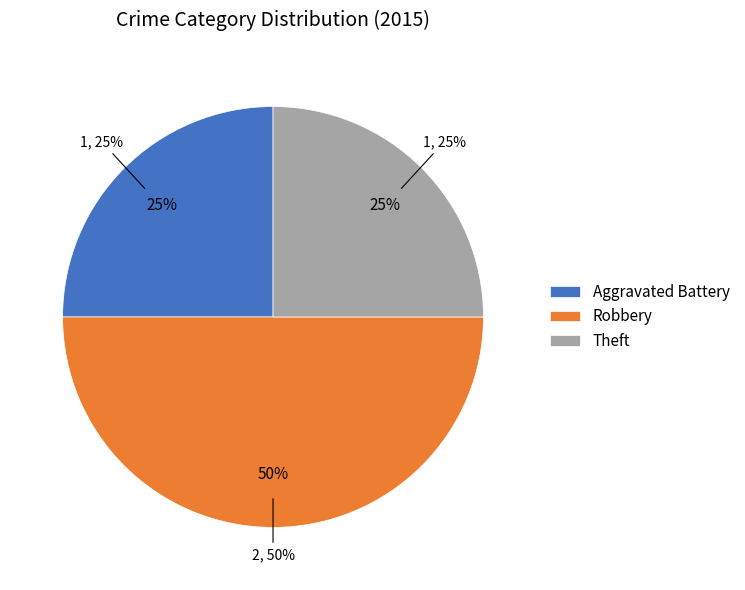

Is Aggravated Battery the majority of the pie?

No